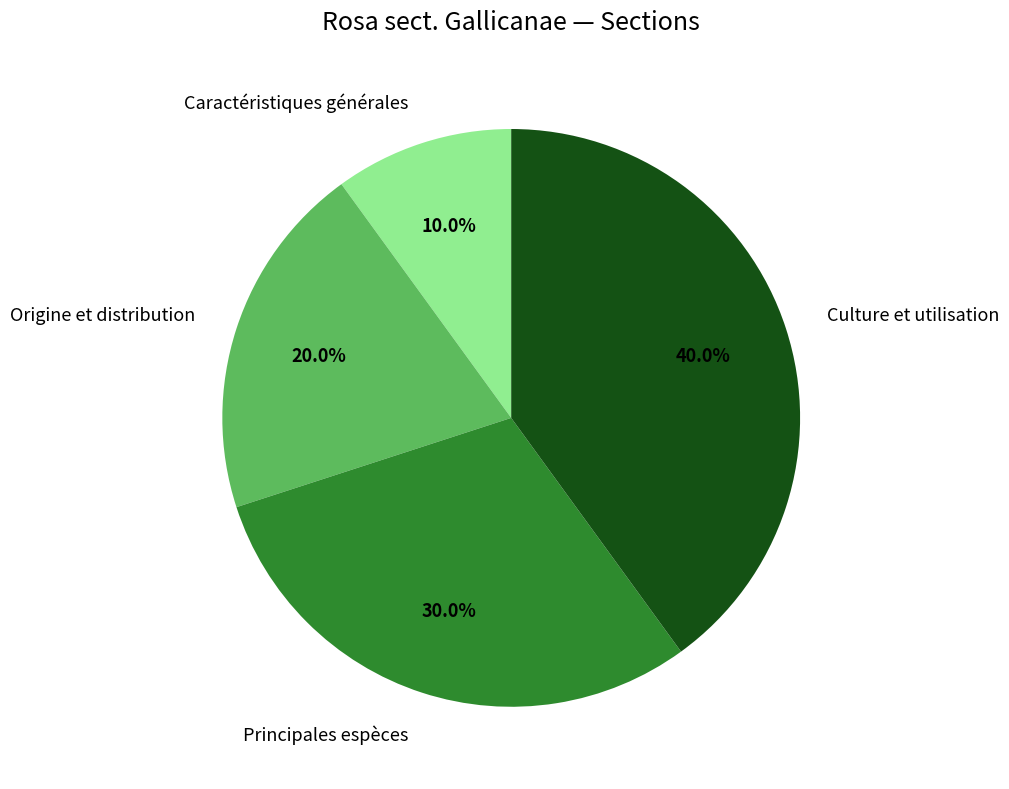

To the nearest percent, what percentage of the pie is Principales espèces?

30%